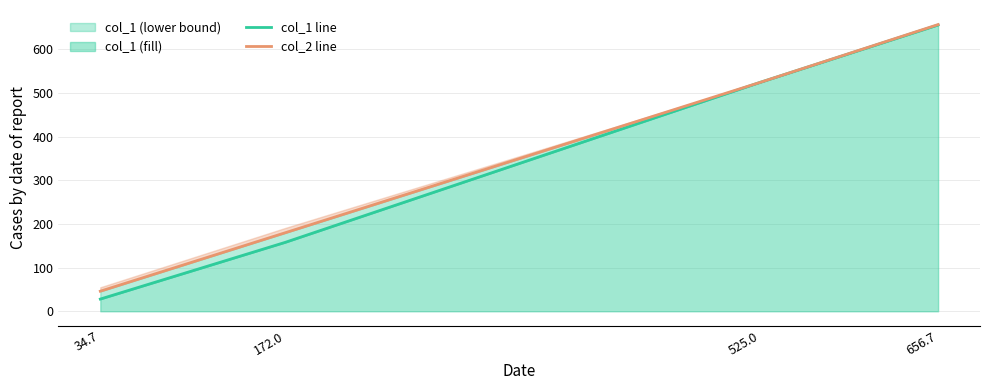

At which category is the sum across all series the highest?

656.7